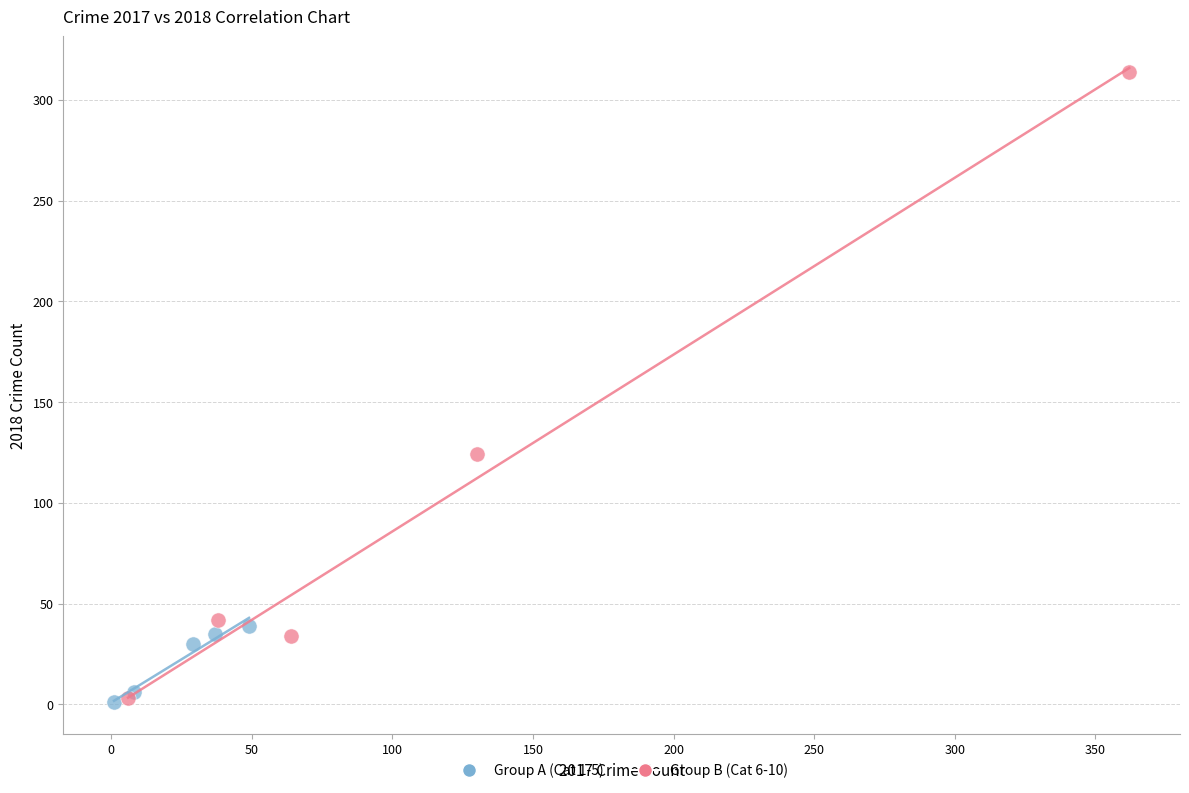

Which series contains the highest Y value?

Group B (Cat 6-10)